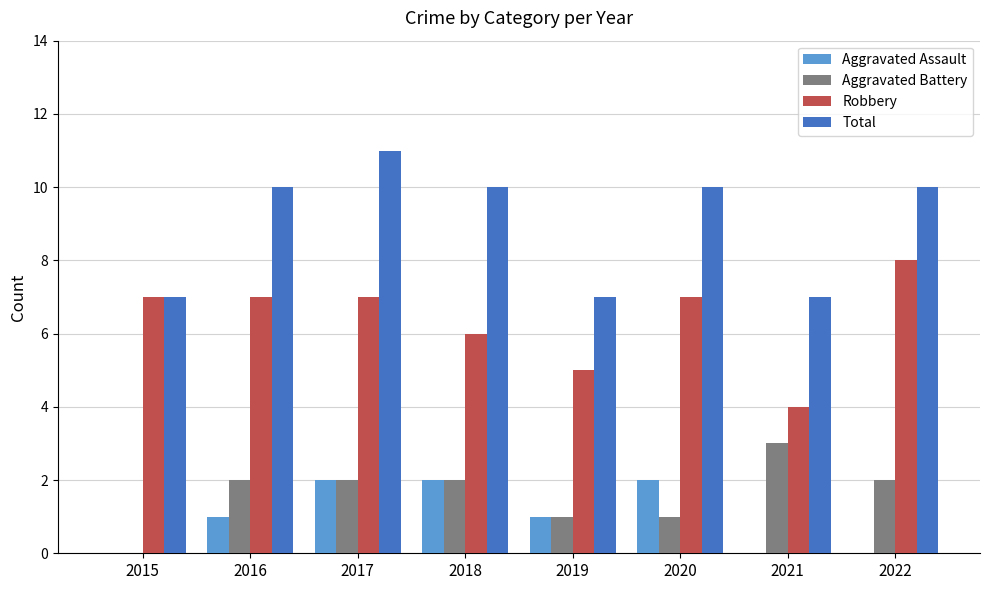

What value does the Aggravated Battery series have at 2017?

2